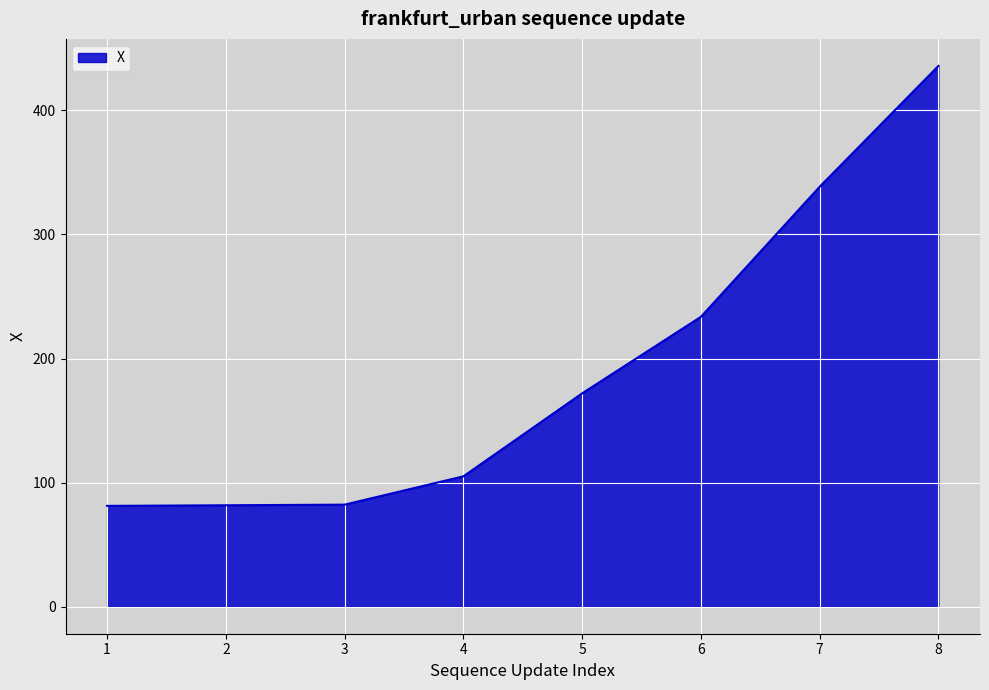

Which category has the highest value across all series?

8